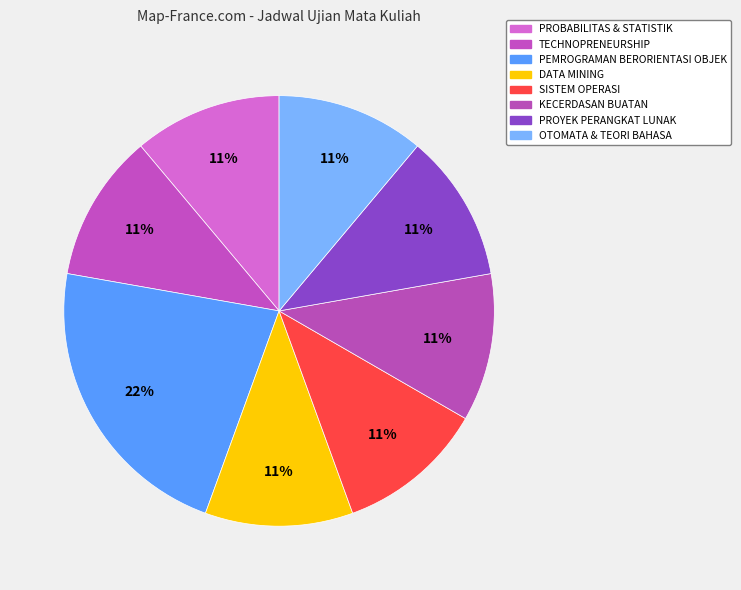

Does DATA MINING account for over 50% of the chart?

No